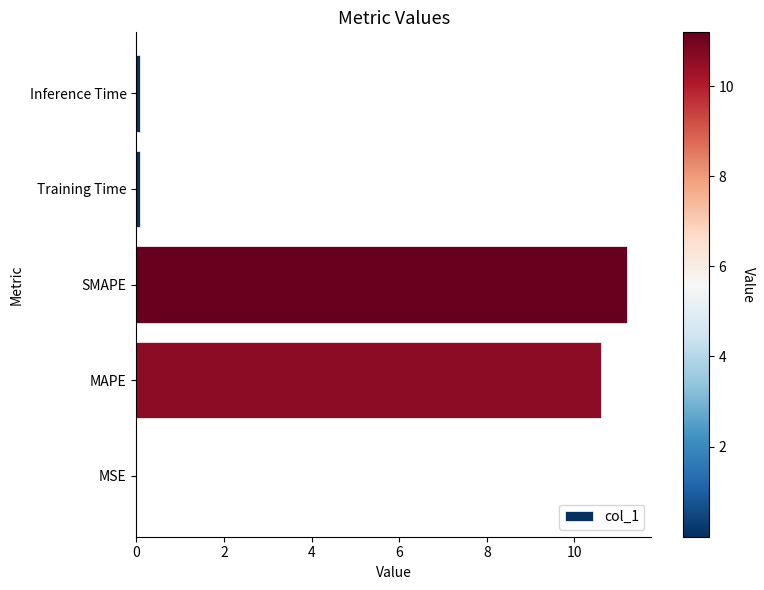

What is the greatest value displayed?

11.2